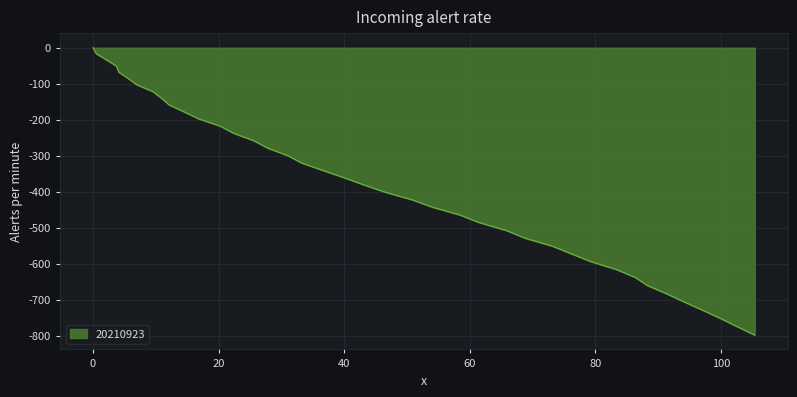

What is the difference between the maximum and minimum values?

798.4